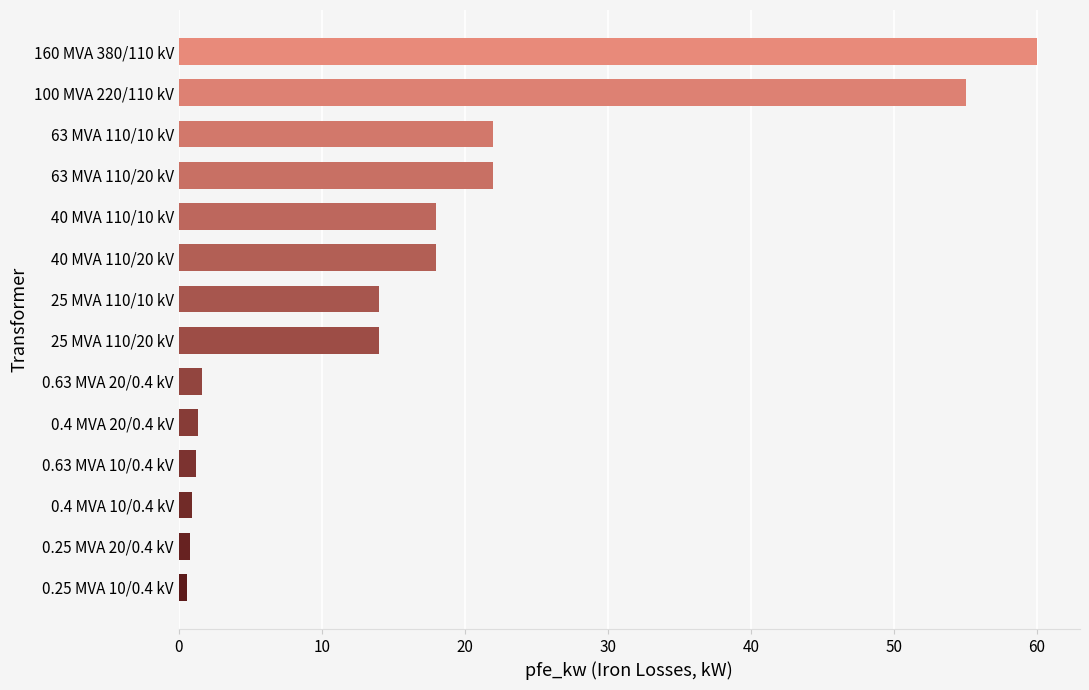

The value at 40 MVA 110/10 kV is 18.0. True or false?

True